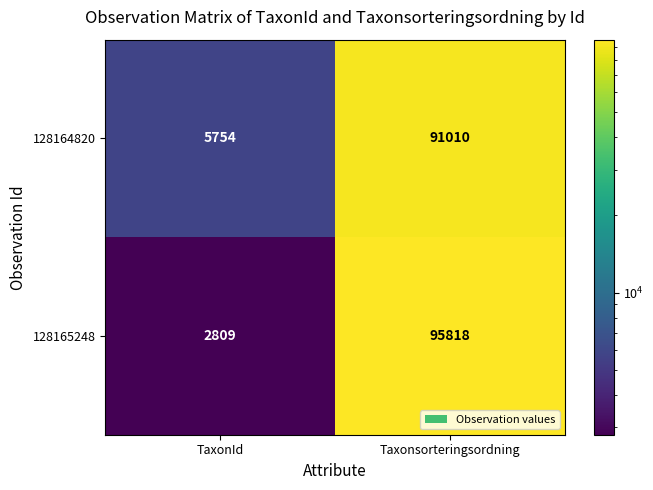

The 128164820 series shows 5754 at TaxonId. True or false?

True